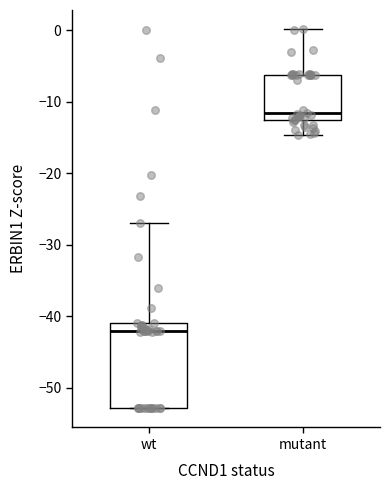

Which box's median line is the highest?

mutant